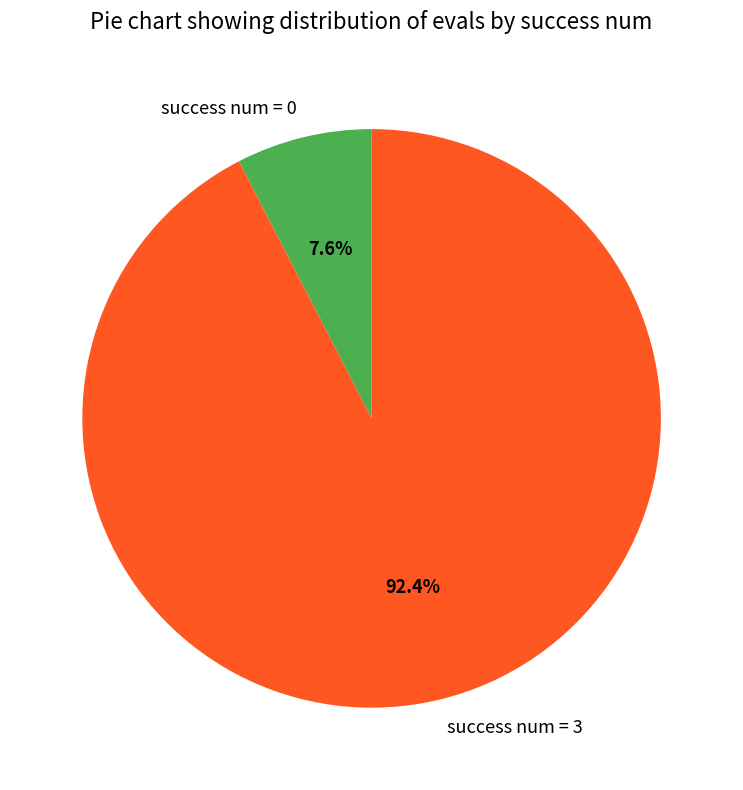

How many slices are in this pie chart?

2